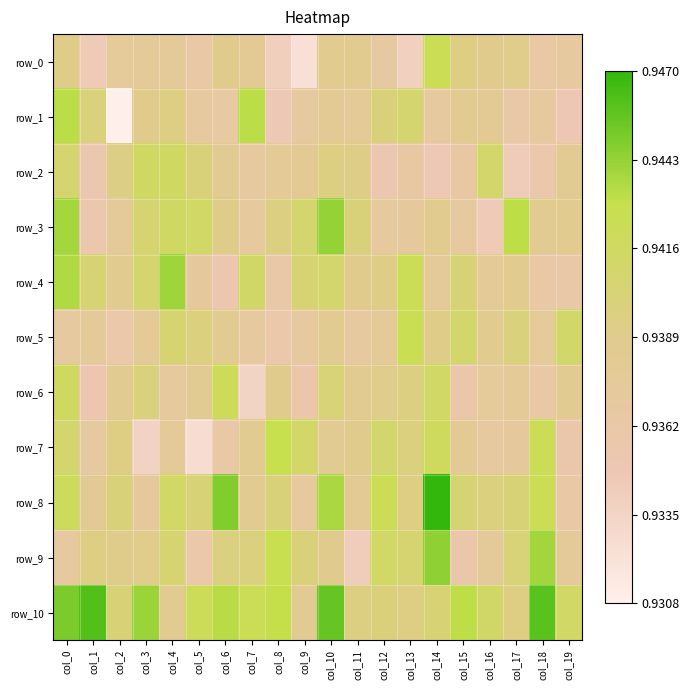

The row_0 series shows 1.6 at col_10. True or false?

False